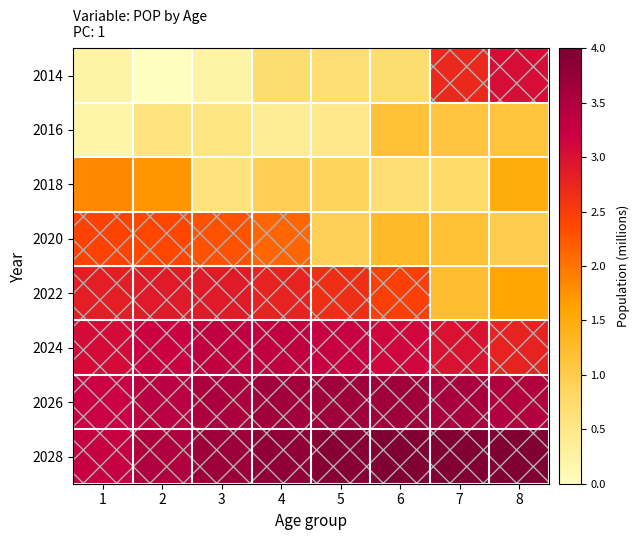

Rank the series at 7 from lowest to highest value.

2018, 2016, 2020, 2022, 2014, 2024, 2026, 2028